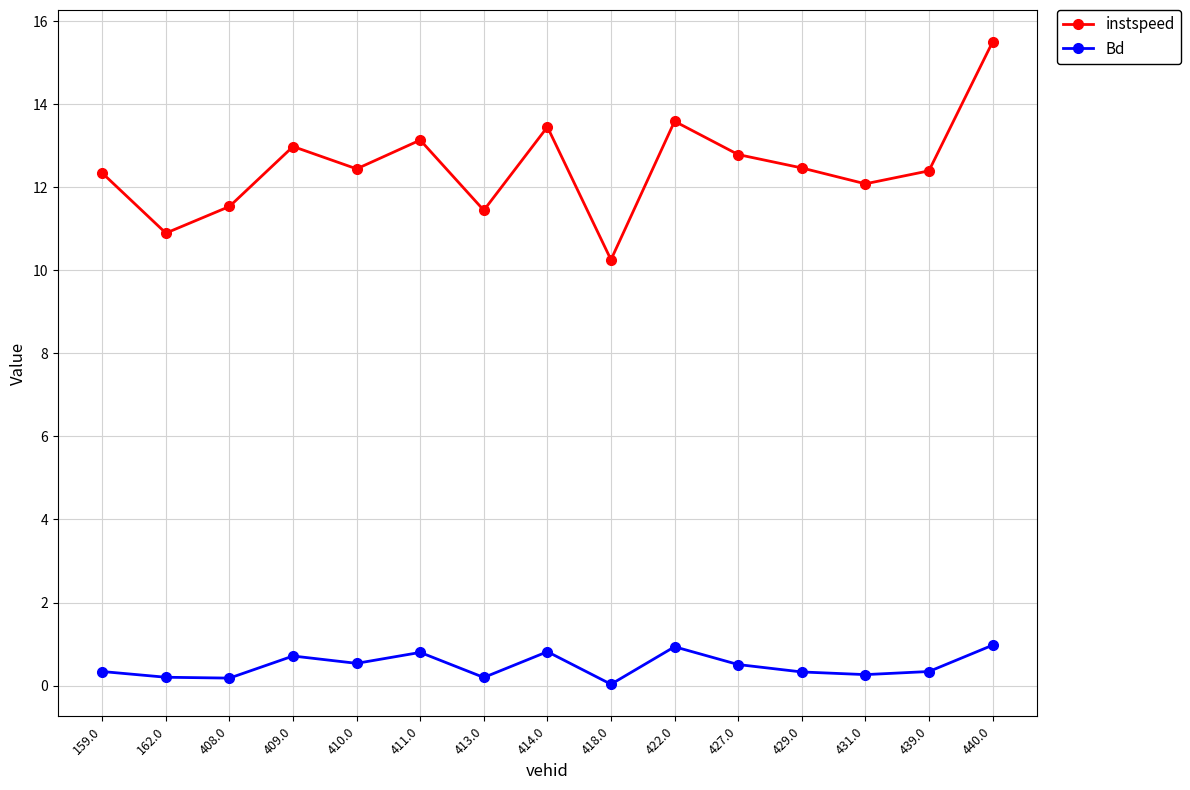

Does the chart have visible grid lines?

Yes